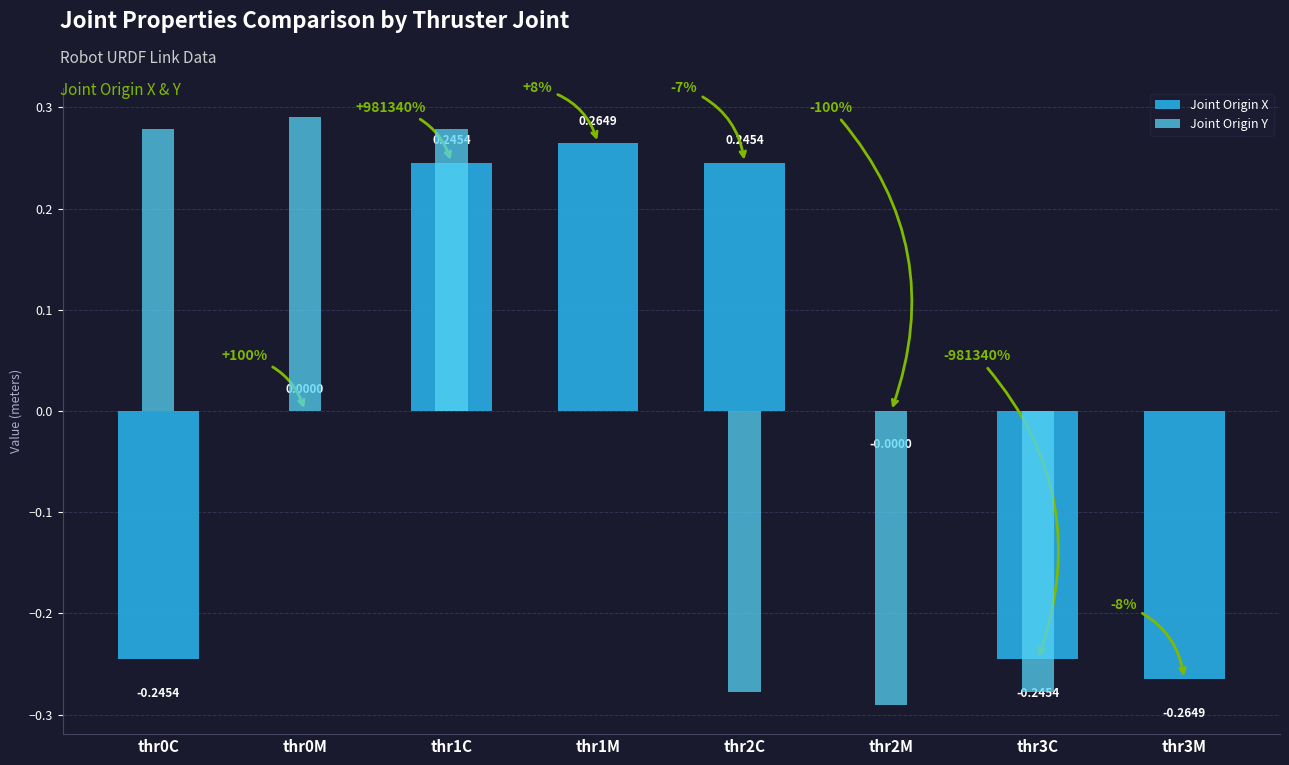

At which label does Joint Origin X reach its peak?

thr1M